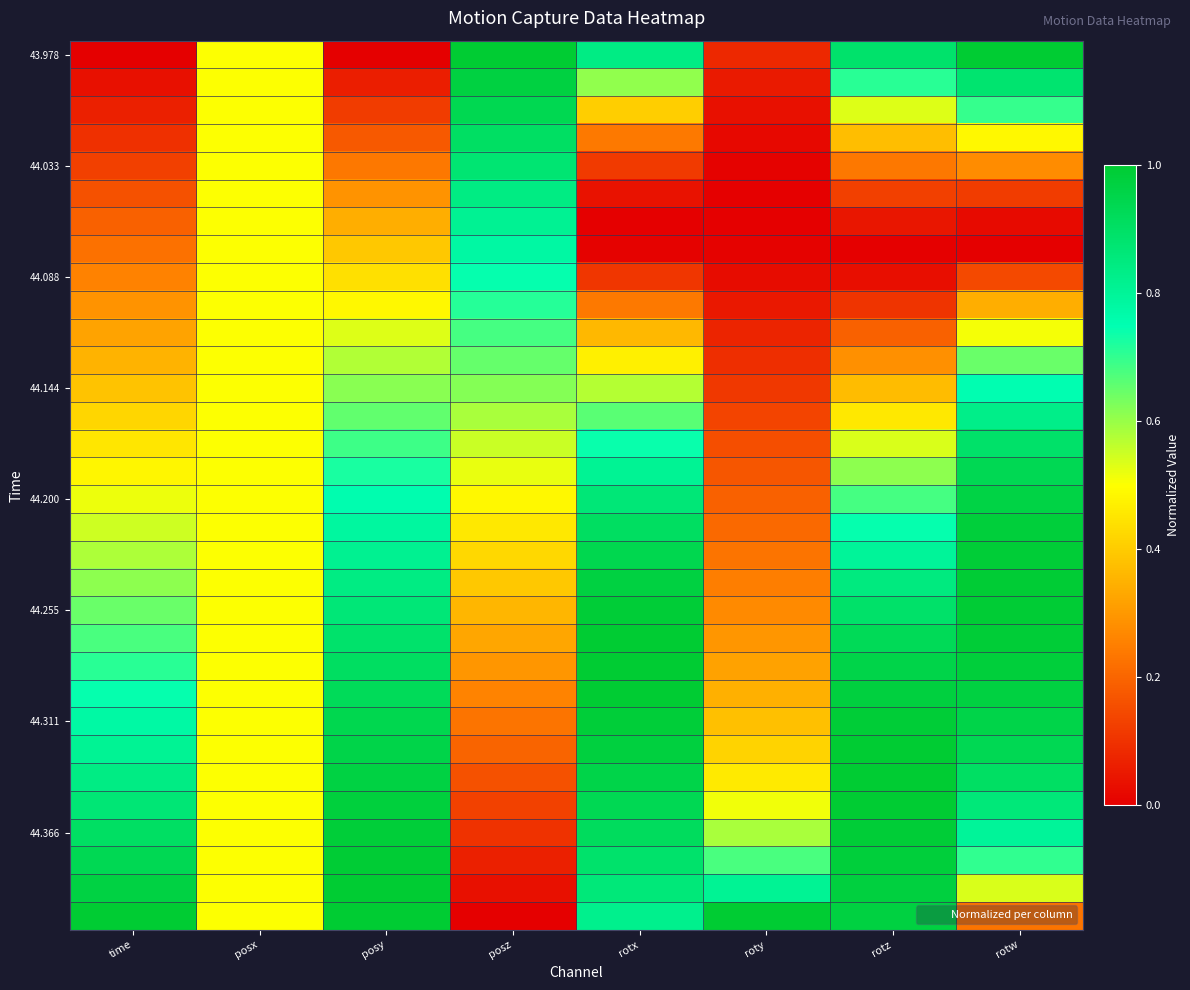

What is the maximum value shown in the chart?

1.0